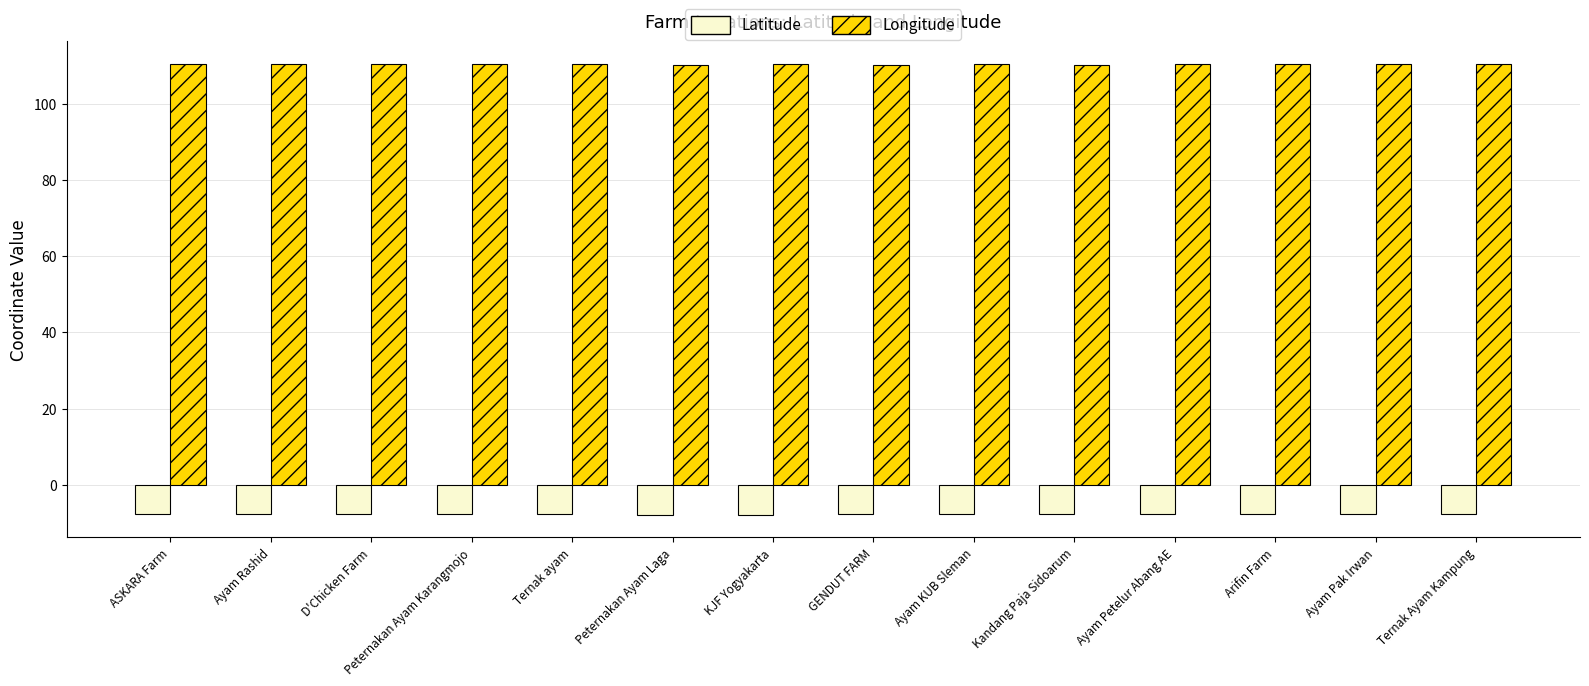

What is the value of the Longitude bar at the 13th from the left?

110.3